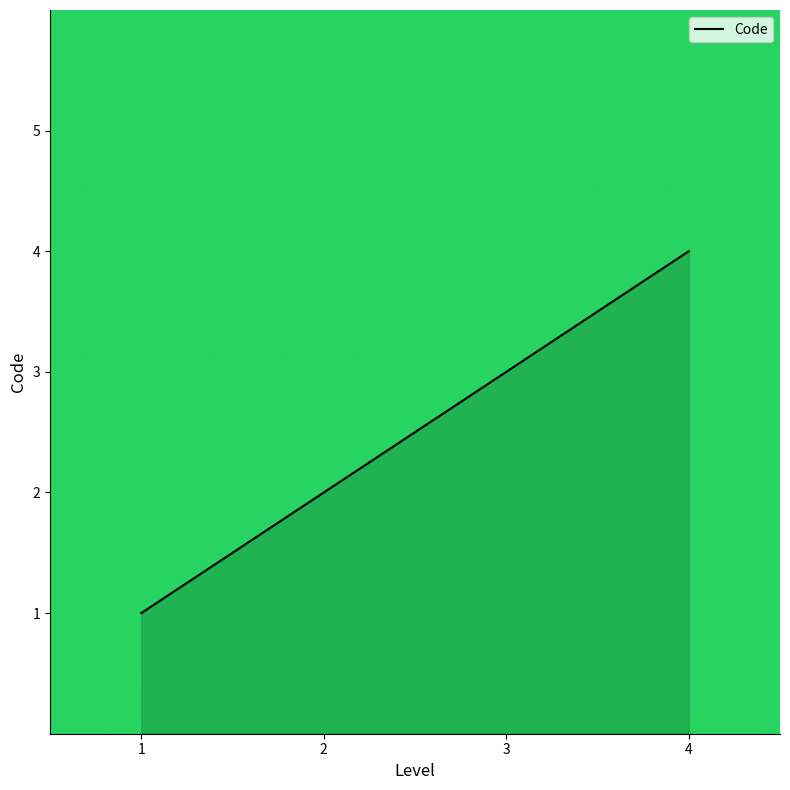

Count the values in the range 2 to 4.

3